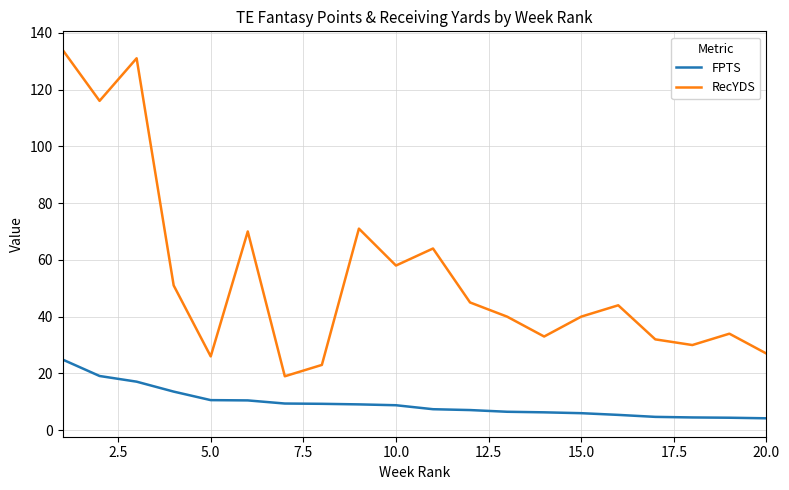

In RecYDS, how many points are lower than both neighbors (excluding endpoints)?

6